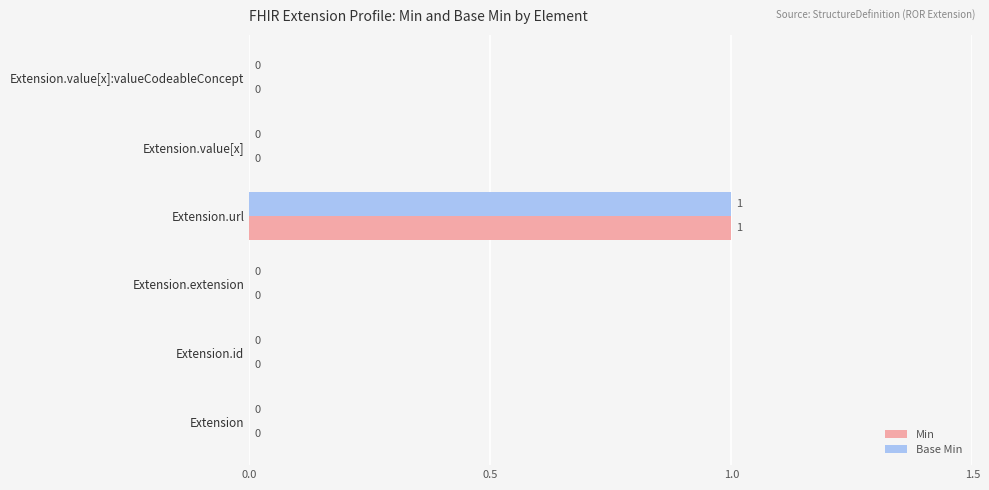

At which category is the sum across all series the highest?

Extension.url